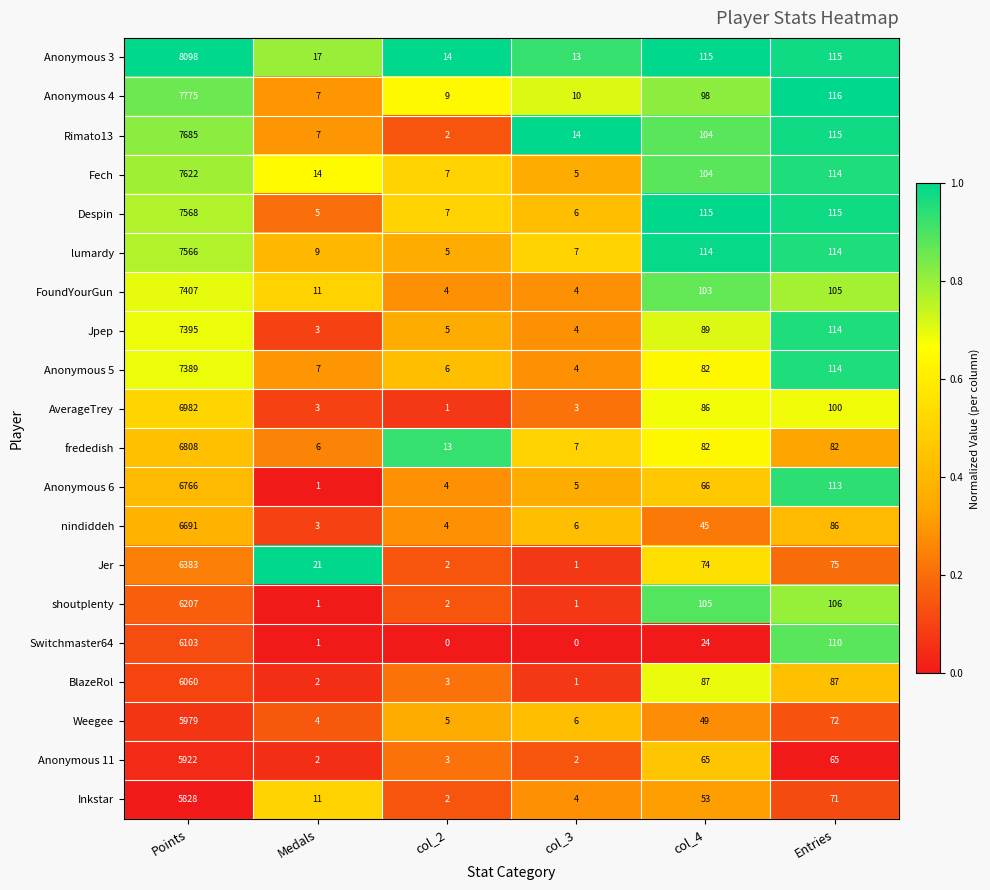

Which category has the highest value across all series?

Points